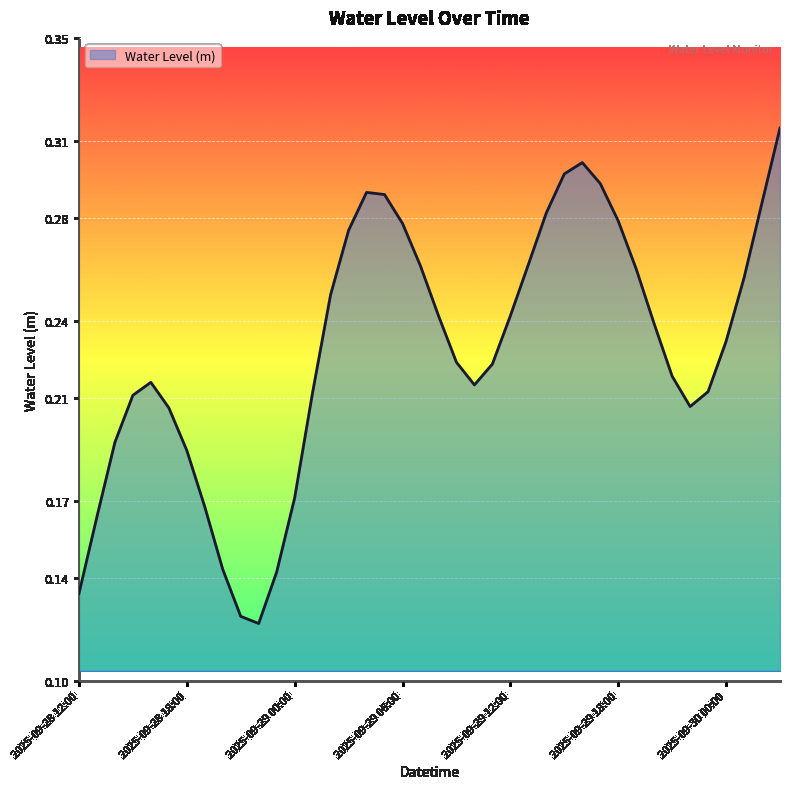

How many lines are shown in the chart?

1